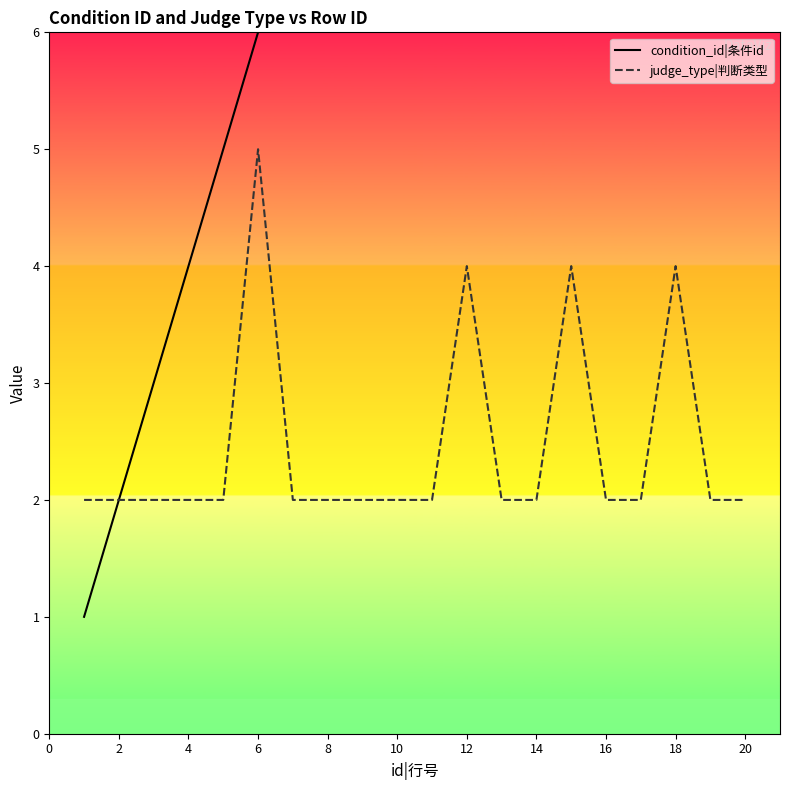

What is the maximum value for judge_type|判断类型?

5